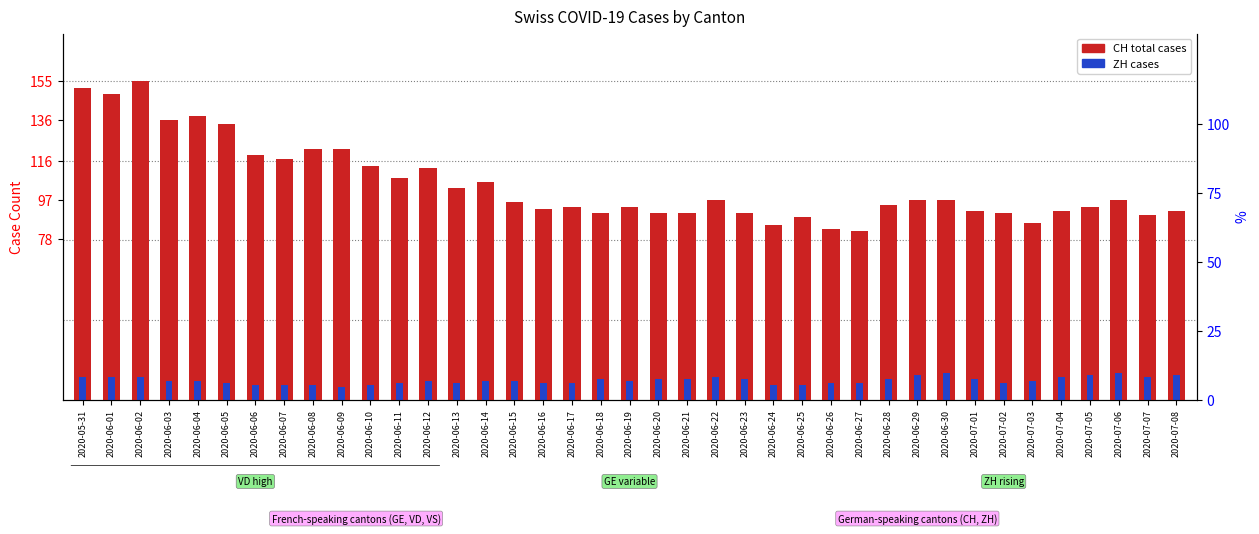

How many bars are there in each group?

2